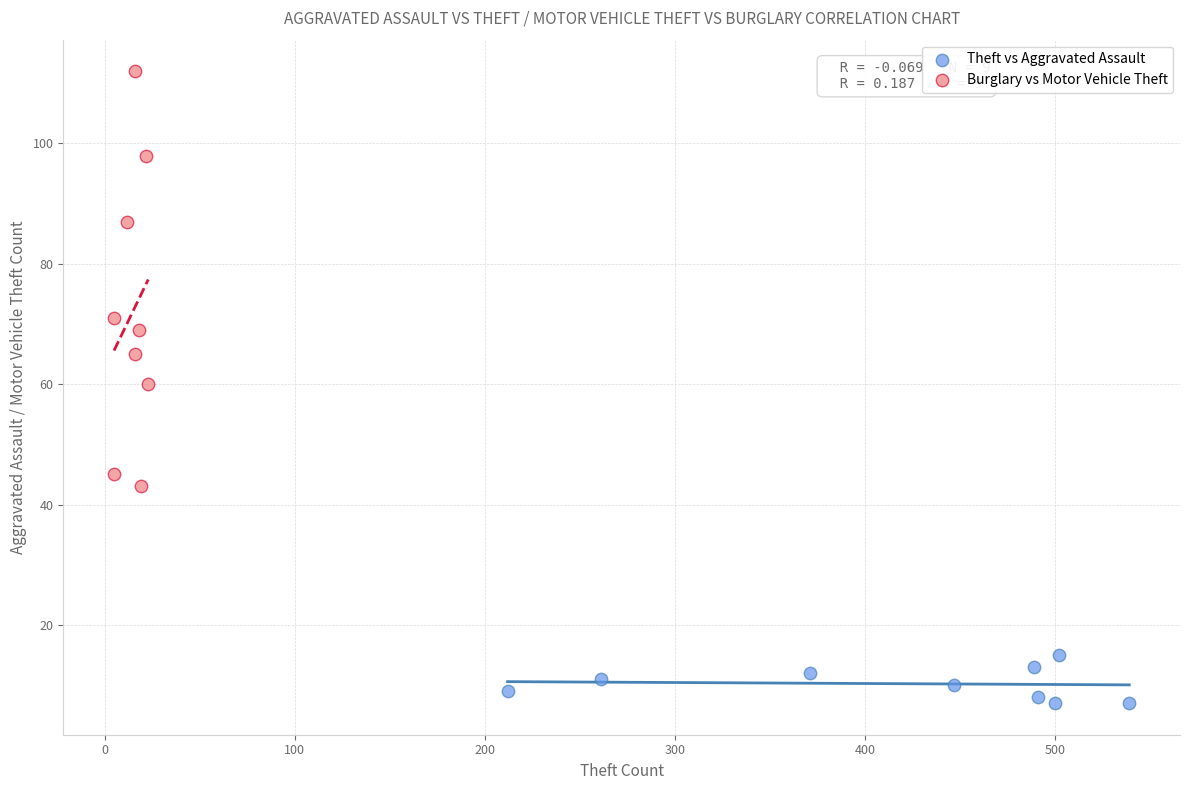

Which series reaches the maximum Y coordinate?

Burglary vs Motor Vehicle Theft